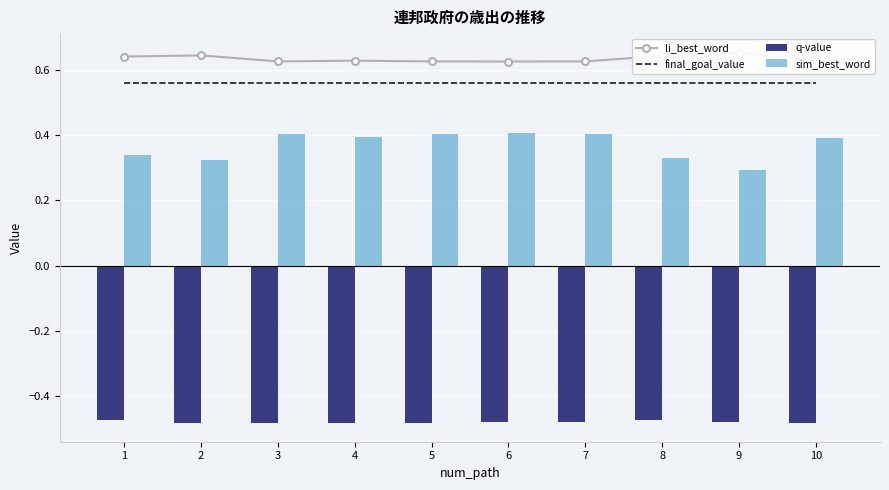

Reading left to right, what are all the values shown in this chart?

li_best_word: 0.6	0.6	0.6	0.6	0.6	0.6	0.6	0.6	0.7	0.6
final_goal_value: 0.6	0.6	0.6	0.6	0.6	0.6	0.6	0.6	0.6	0.6
q-value: -0.5	-0.5	-0.5	-0.5	-0.5	-0.5	-0.5	-0.5	-0.5	-0.5
sim_best_word: 0.3	0.3	0.4	0.4	0.4	0.4	0.4	0.3	0.3	0.4